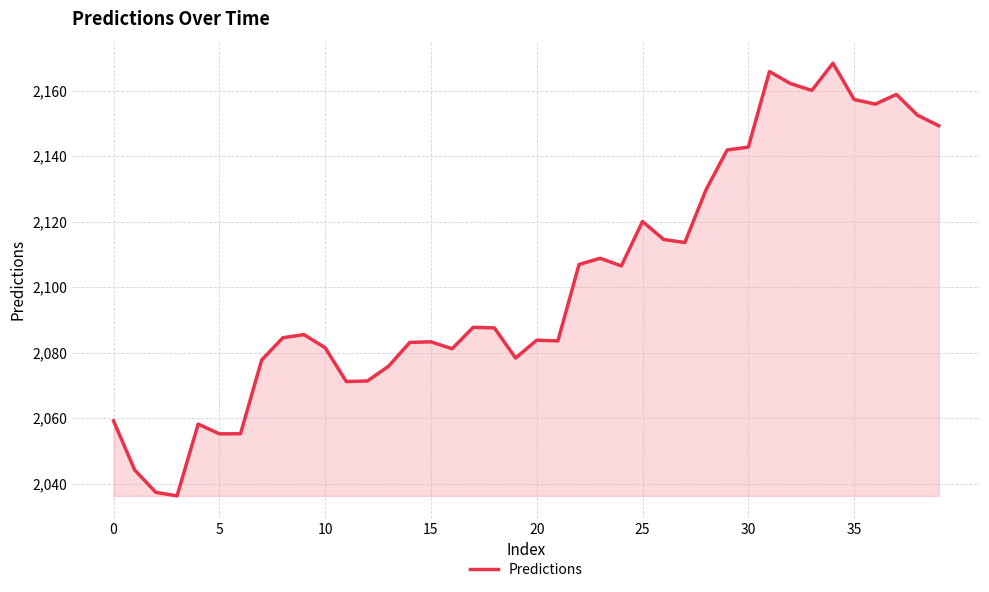

What is the minimum value shown in the chart?

2036.3